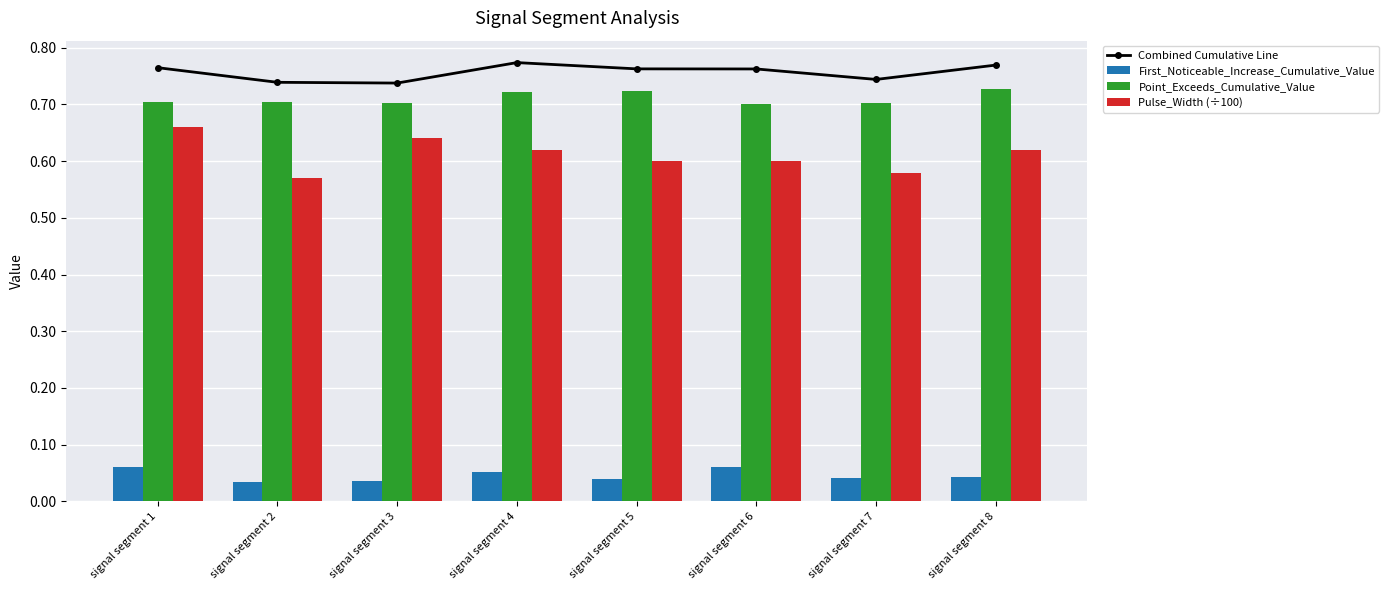

What is the maximum value for First_Noticeable_Increase_Cumulative_Value?

0.1